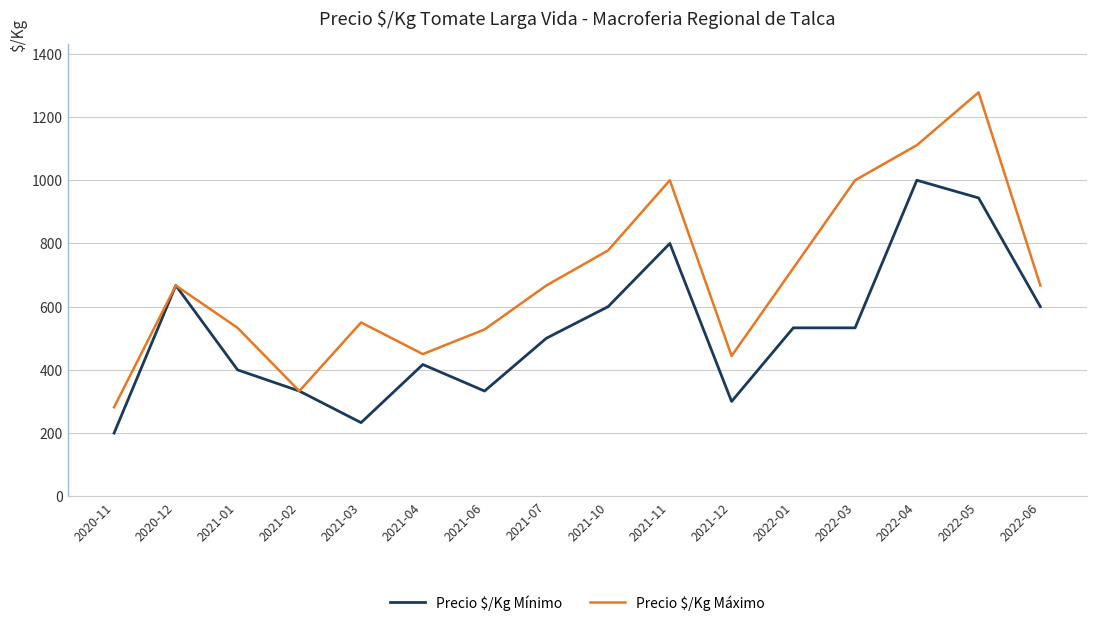

What is the average value of the Precio $/Kg Mínimo series?

525